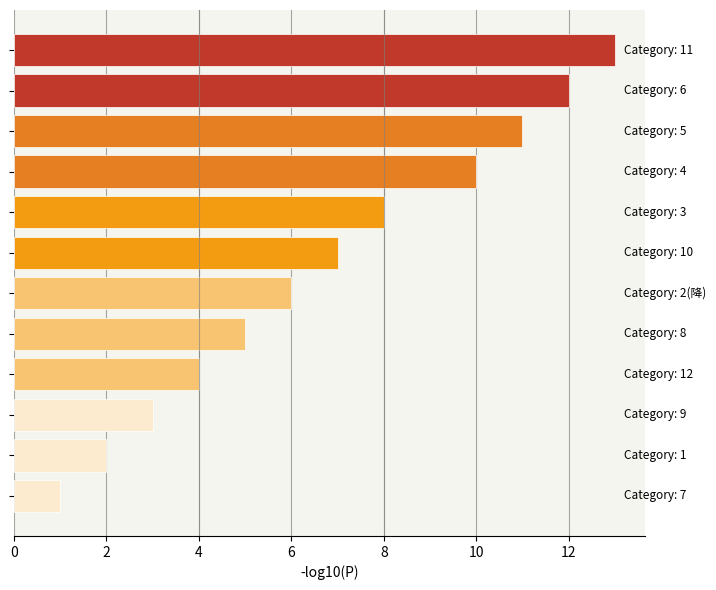

What is the difference between the second highest and minimum values?

11